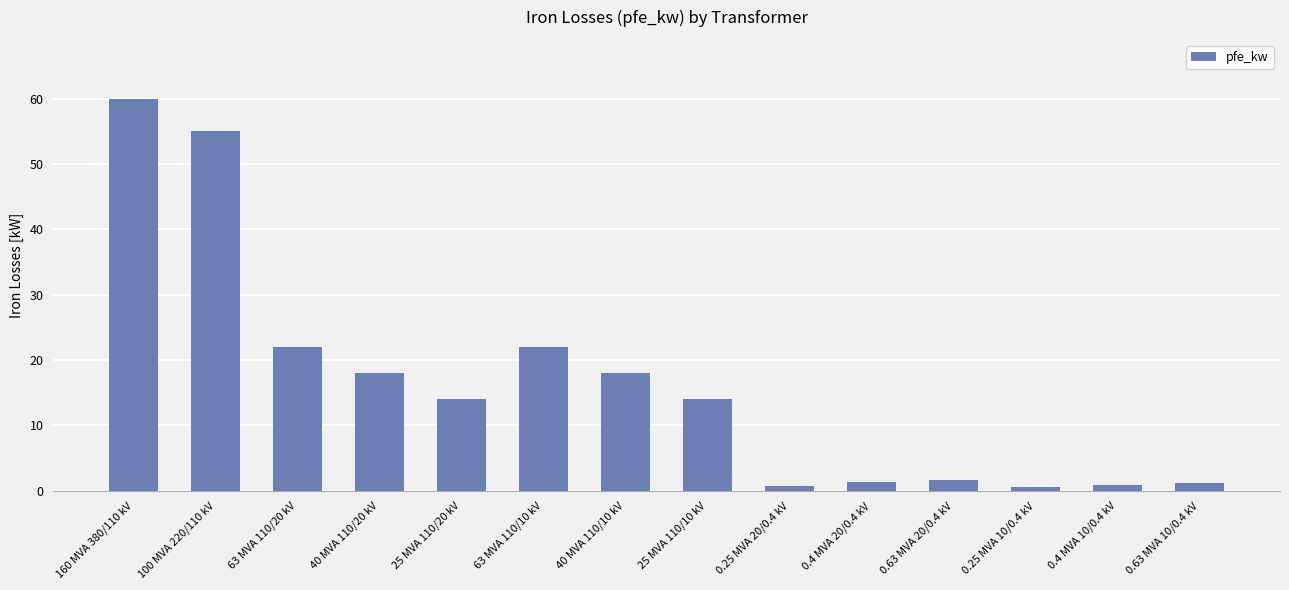

What position from the left is 0.63 MVA 20/0.4 kV?

11